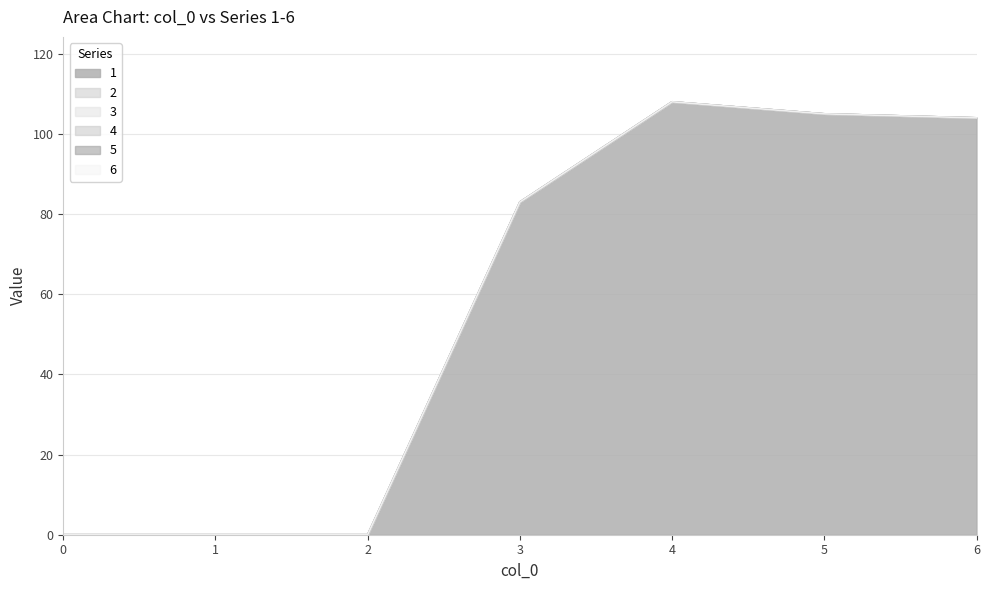

The value of 5 at 4 is 0. True or false?

True